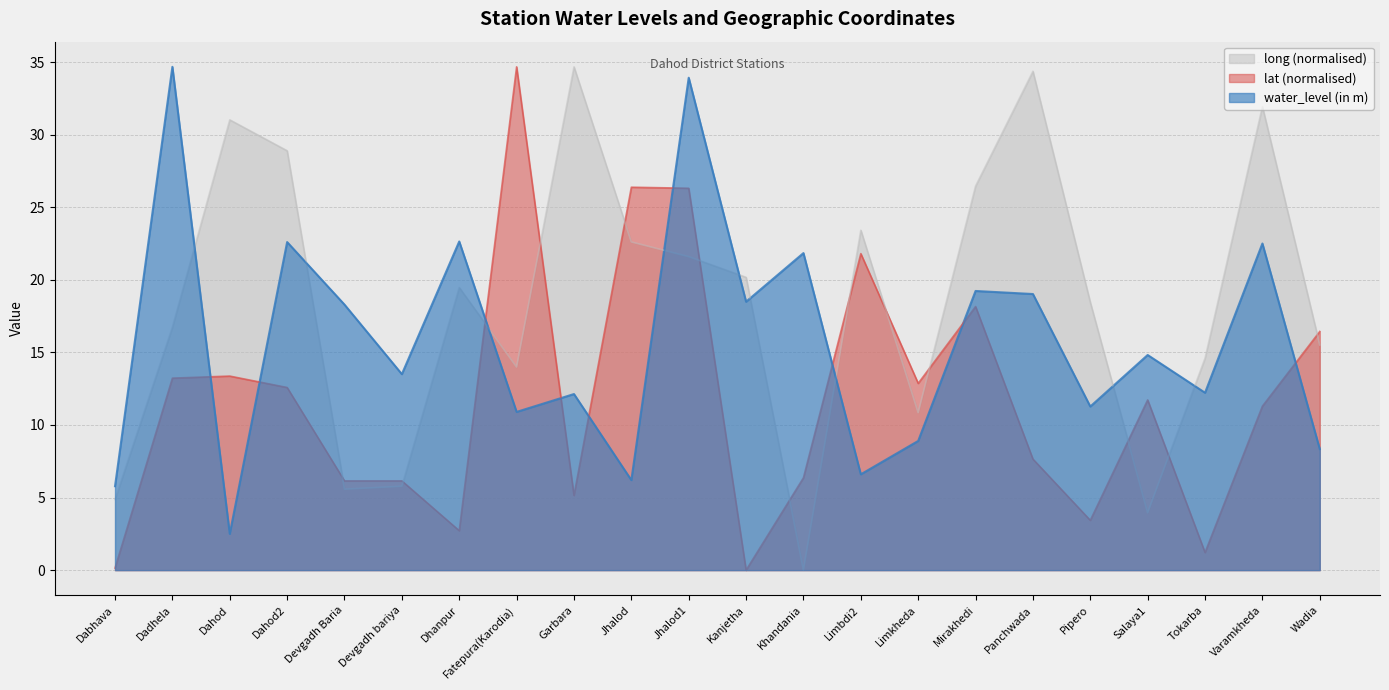

True or false: water_level (in m) has more than 1 points higher than both neighbors.

True